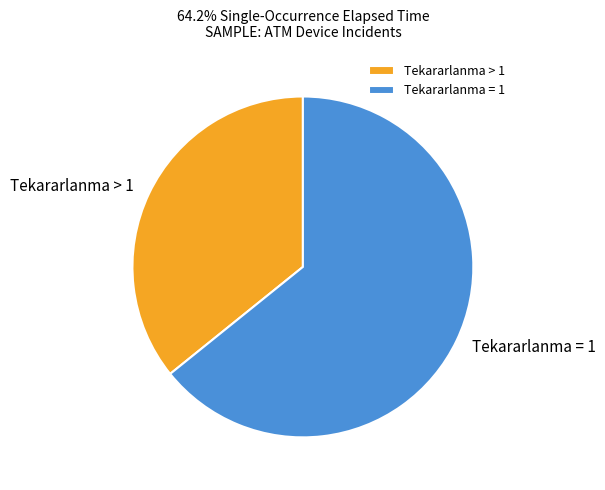

Do Tekararlanma > 1 and Tekararlanma = 1 together represent more than half of the pie?

Yes